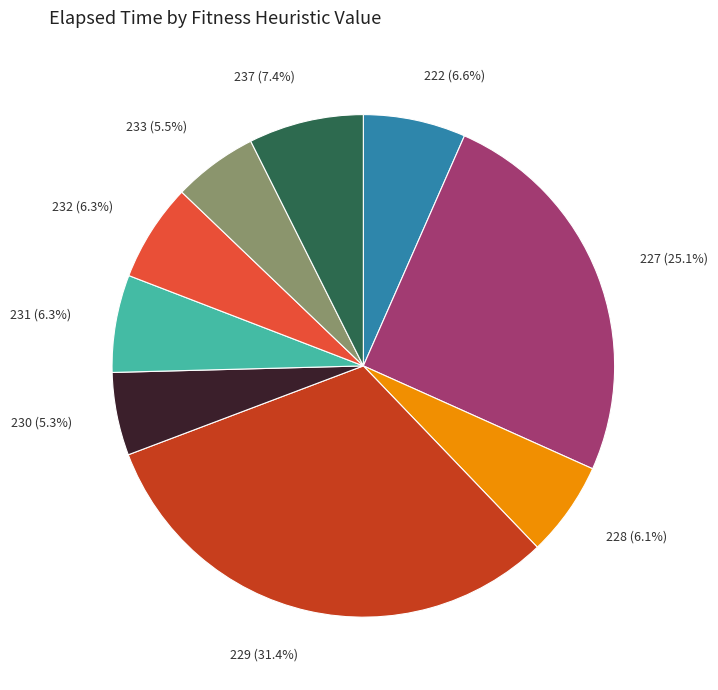

Which slice is the largest?

229